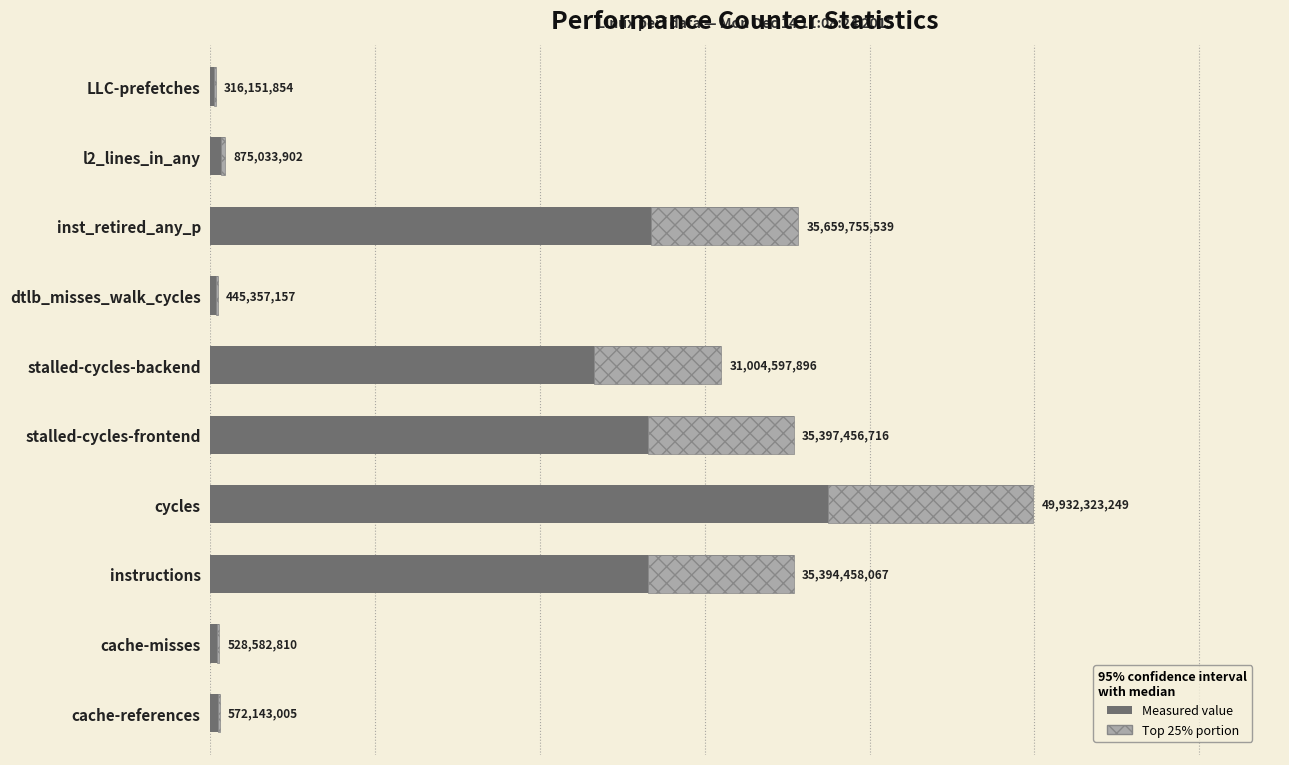

How many values are below 31004597896?

5